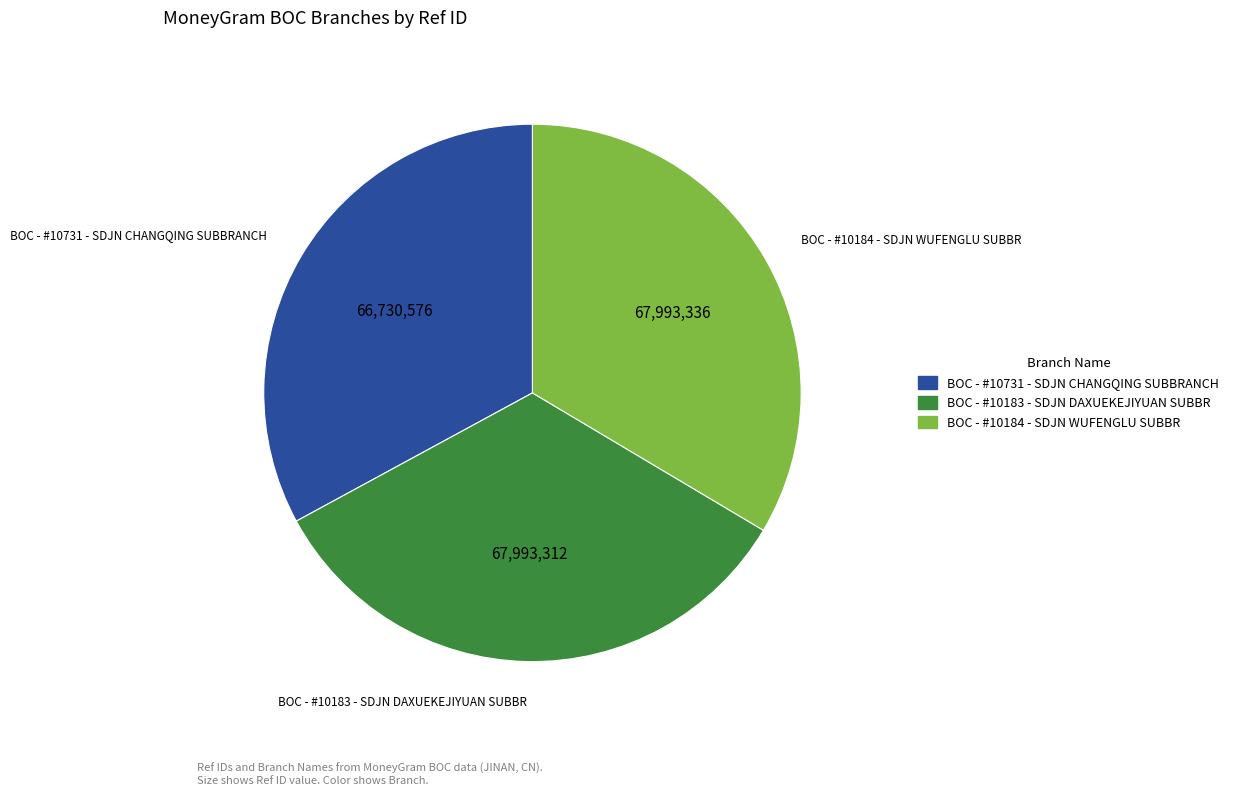

How many slices are in this pie chart?

3